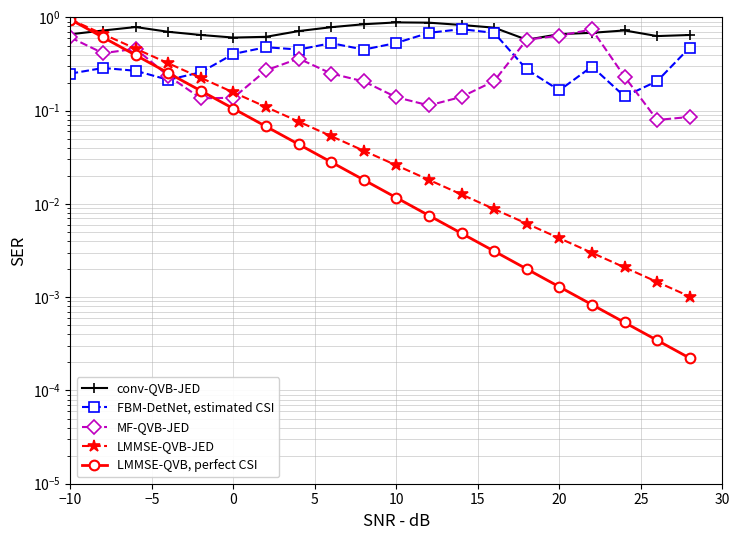

Does the chart display data point markers on the line(s)?

Yes